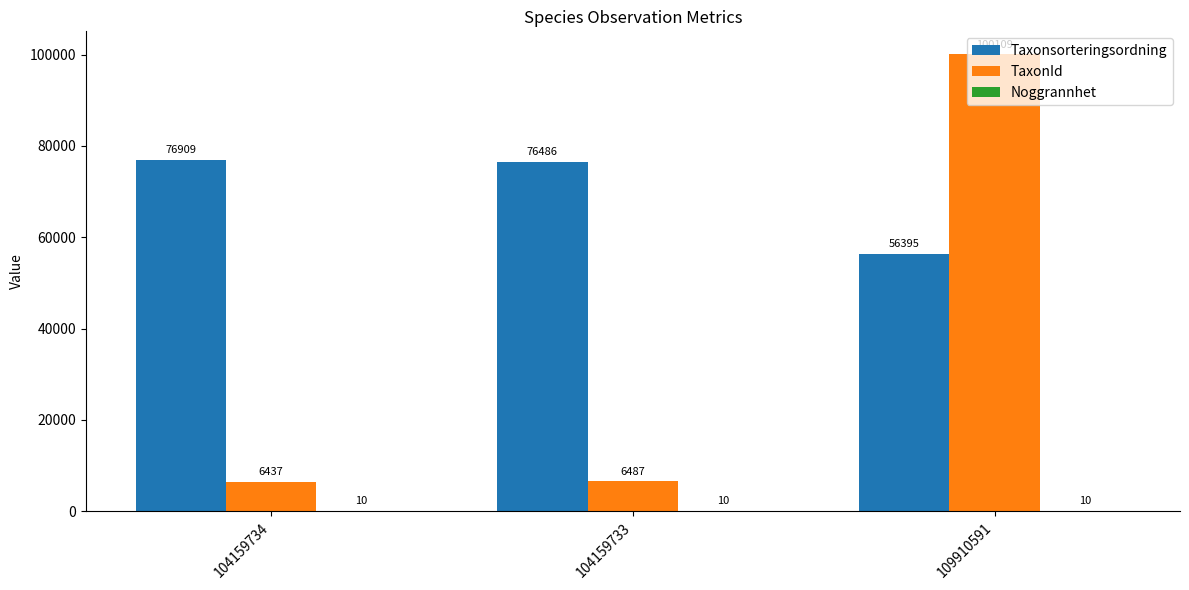

Which category has the highest value across all series?

109910591